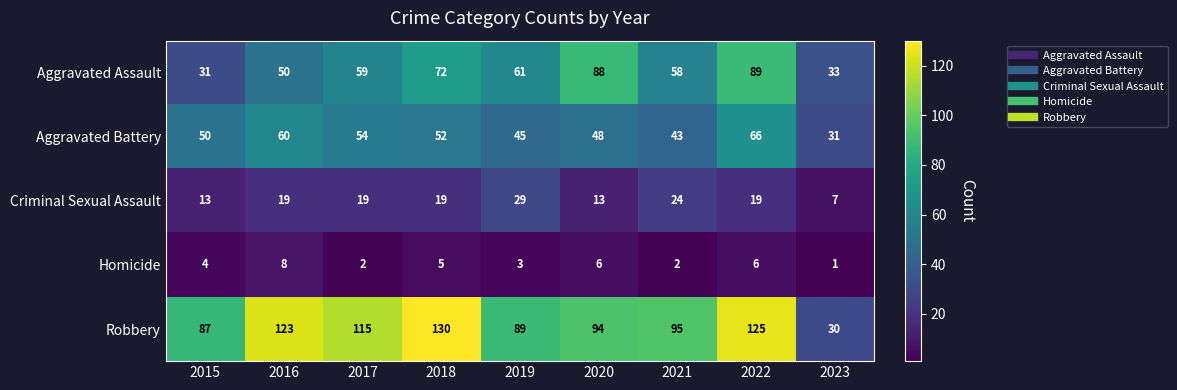

True or false: Aggravated Assault has a value of 45 at 2015.

False